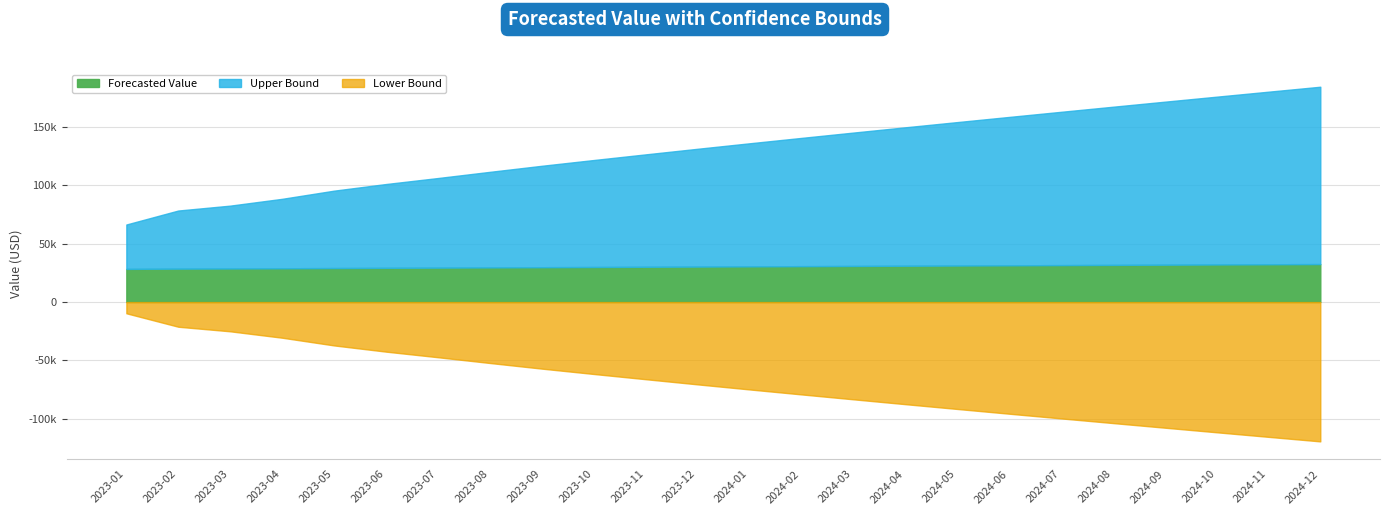

True or false: Upper Bound has more than 2 points higher than both neighbors.

False